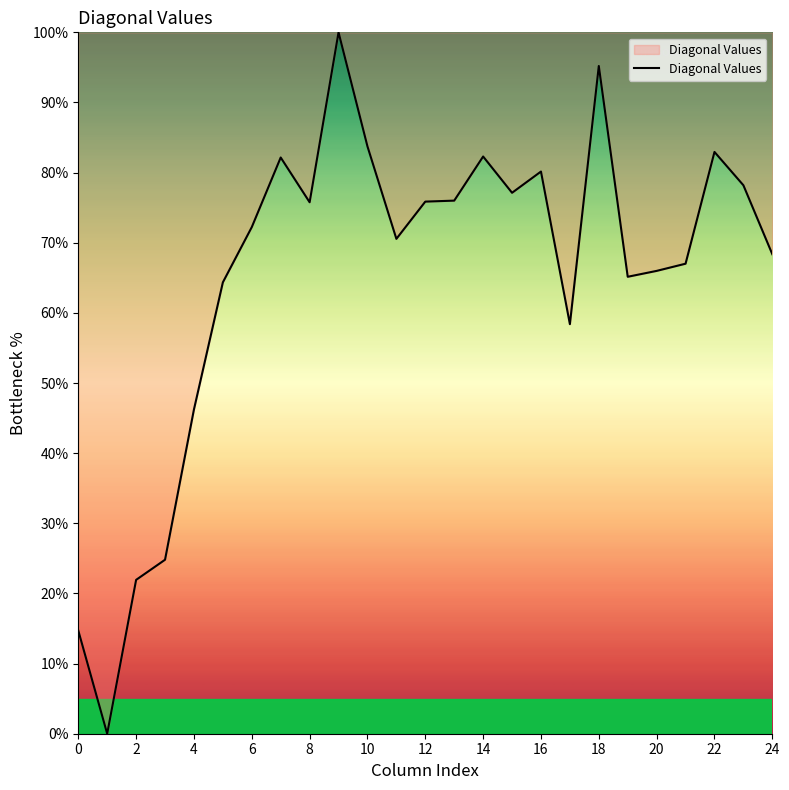

How many distinct data groups are displayed?

1